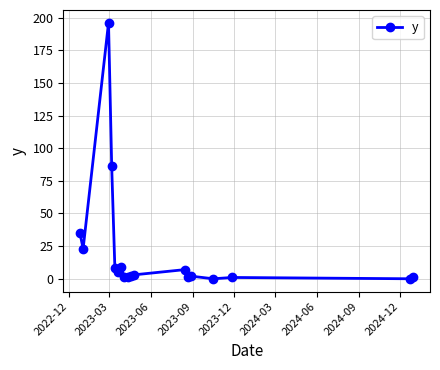

What is the greatest value displayed?

196